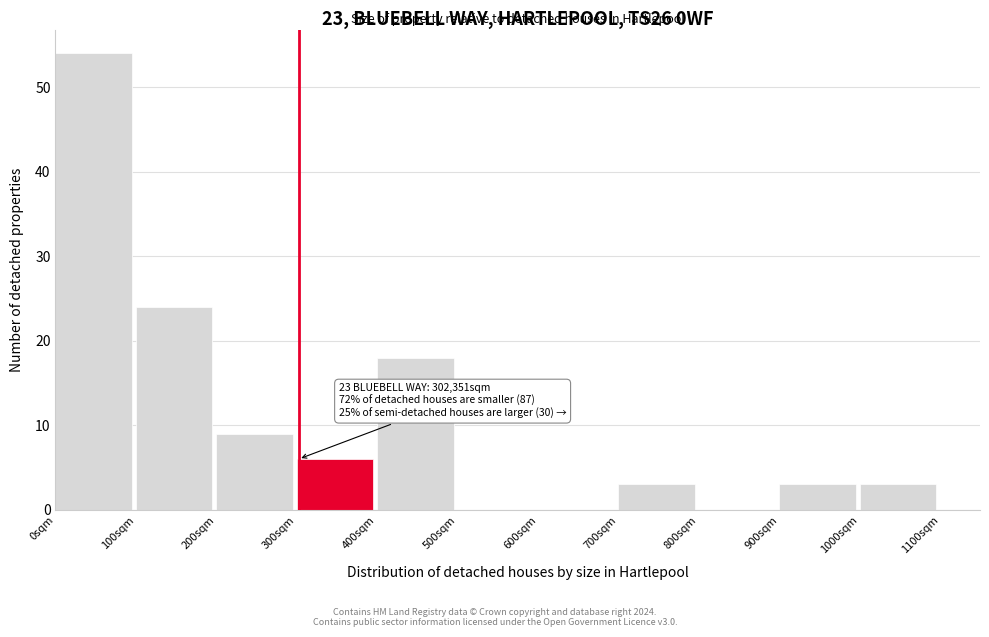

Reading right to left, transcribe all the data shown in this chart.

1000sqm=3	900sqm=3	800sqm=0	700sqm=3	600sqm=0	500sqm=0	400sqm=18	300sqm=6	200sqm=9	100sqm=24	0sqm=54